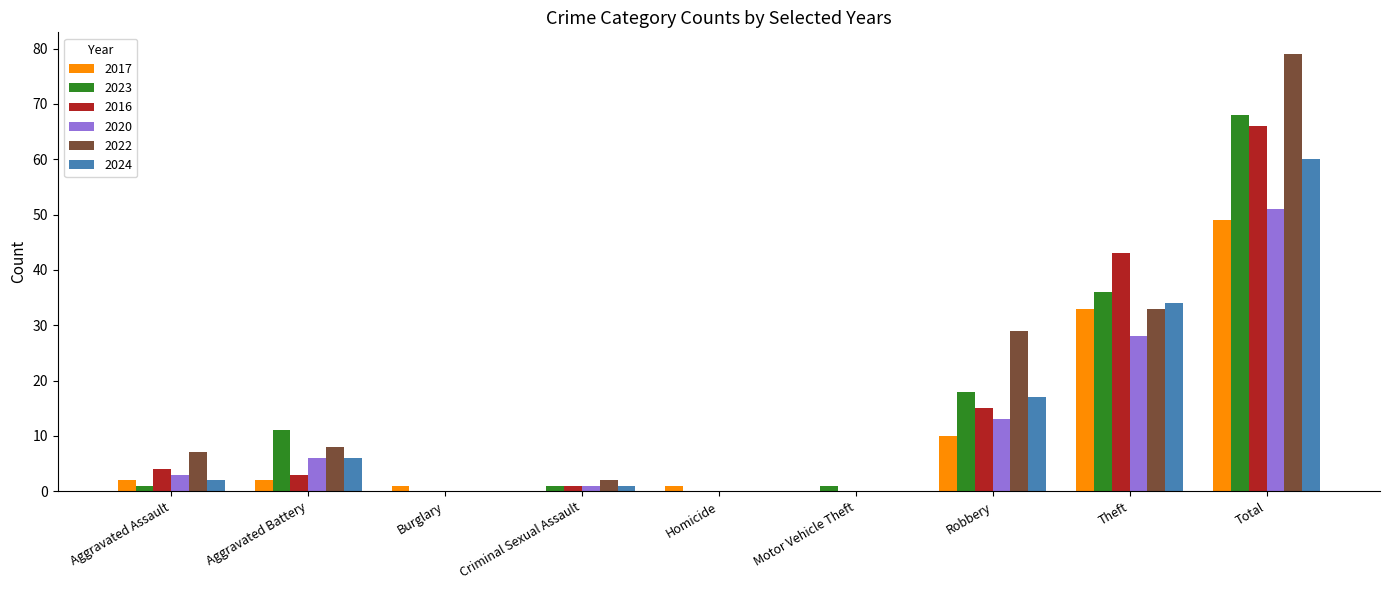

The 2017 series shows 33 at Theft. True or false?

True